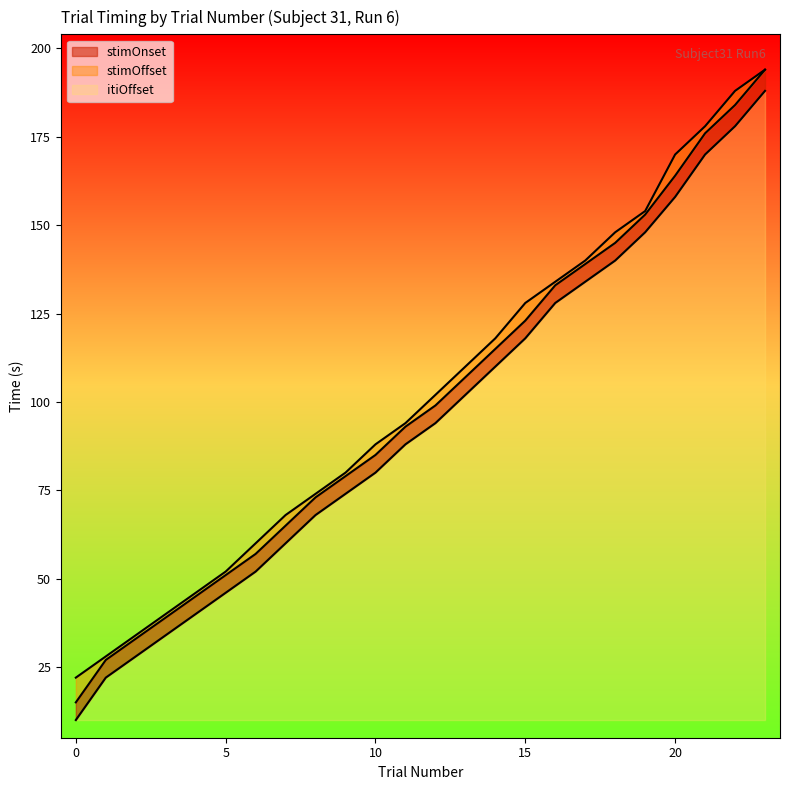

The itiOffset series shows 63 at 20. True or false?

False